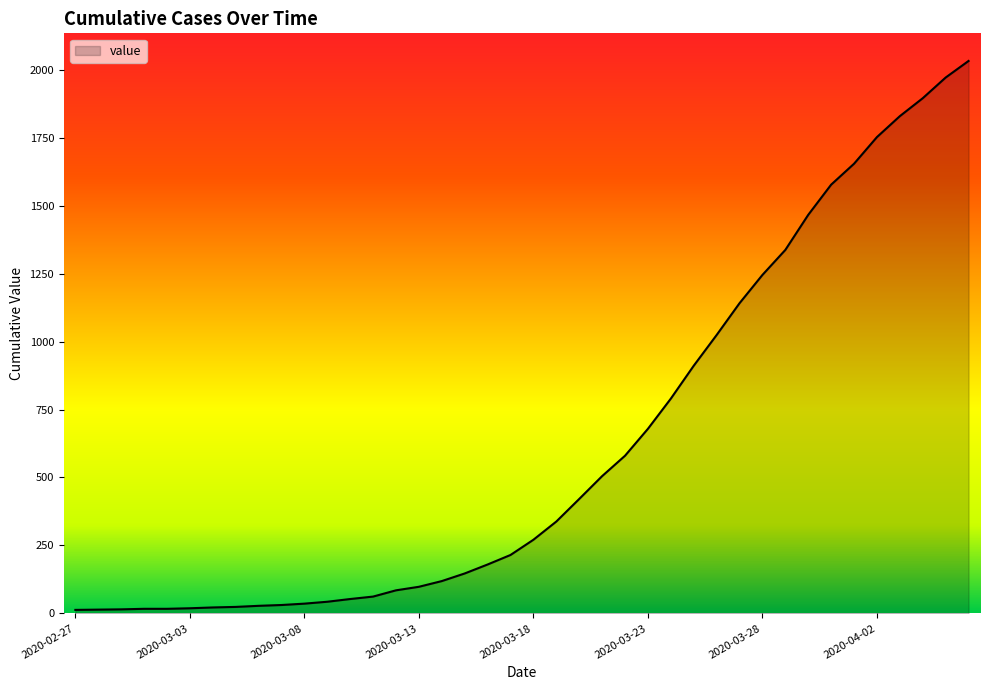

What is the difference between the maximum and minimum values?

2019